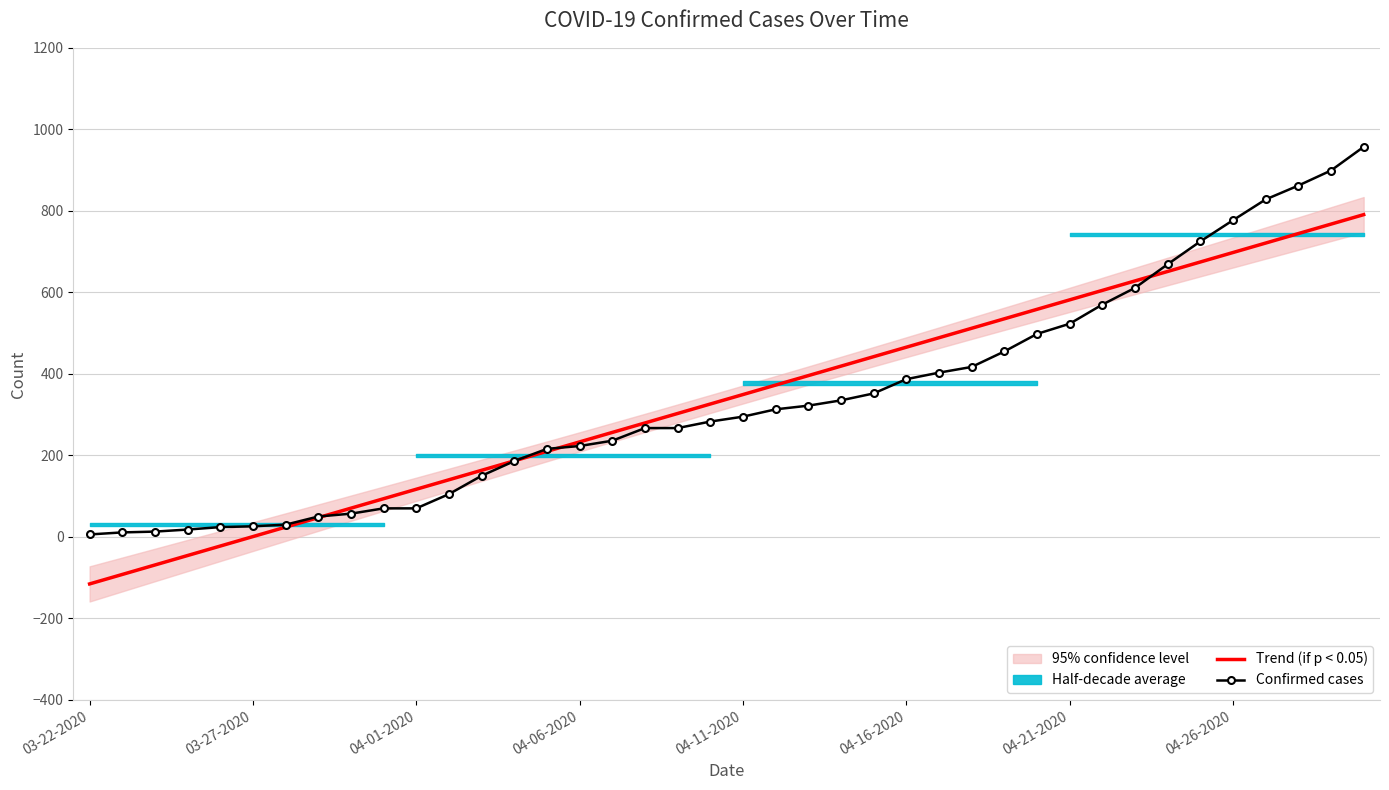

What is the spread (max minus min) of values at 36?

107.0